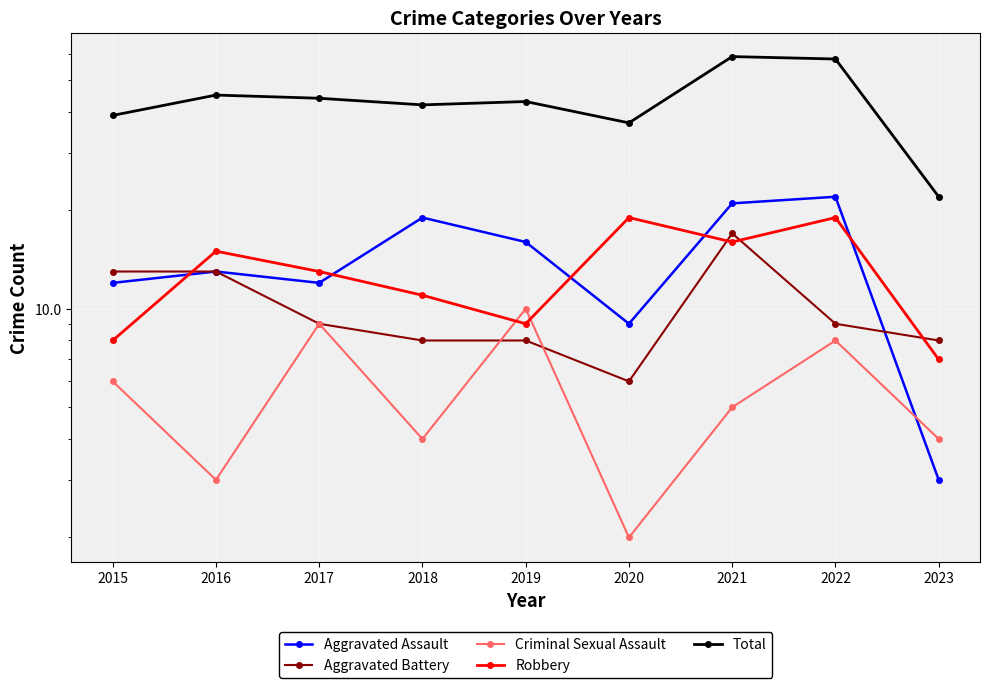

Count the number of categories in the chart.

9